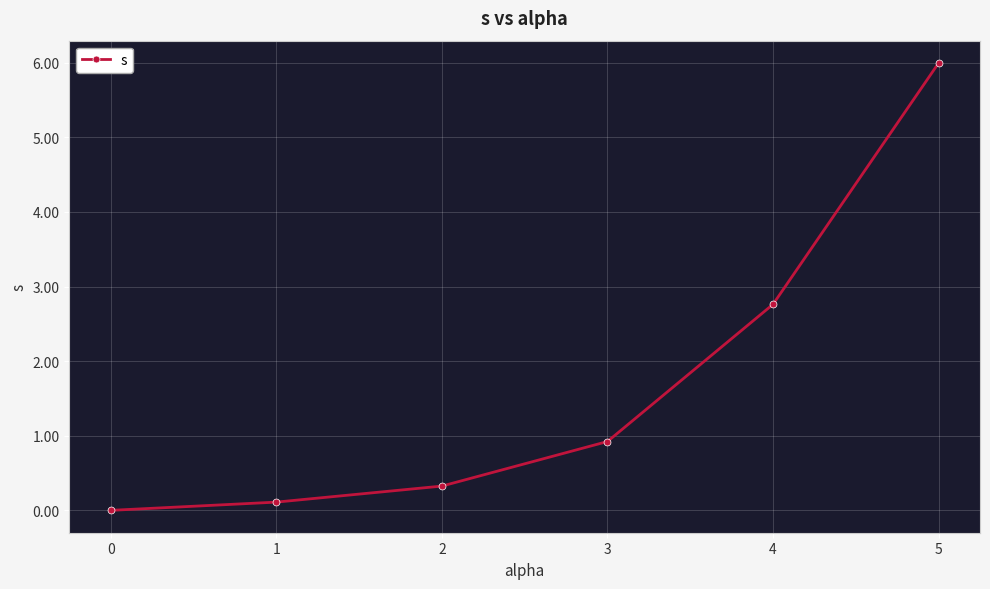

Reading left to right, list all the values displayed in this chart.

0.0	0.1	0.3	0.9	2.8	6.0